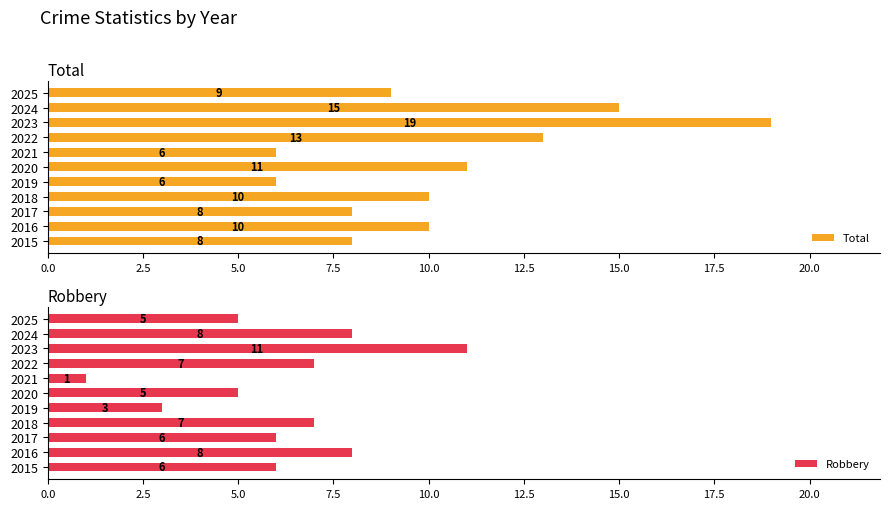

The Total series shows 8 at 2017. True or false?

True